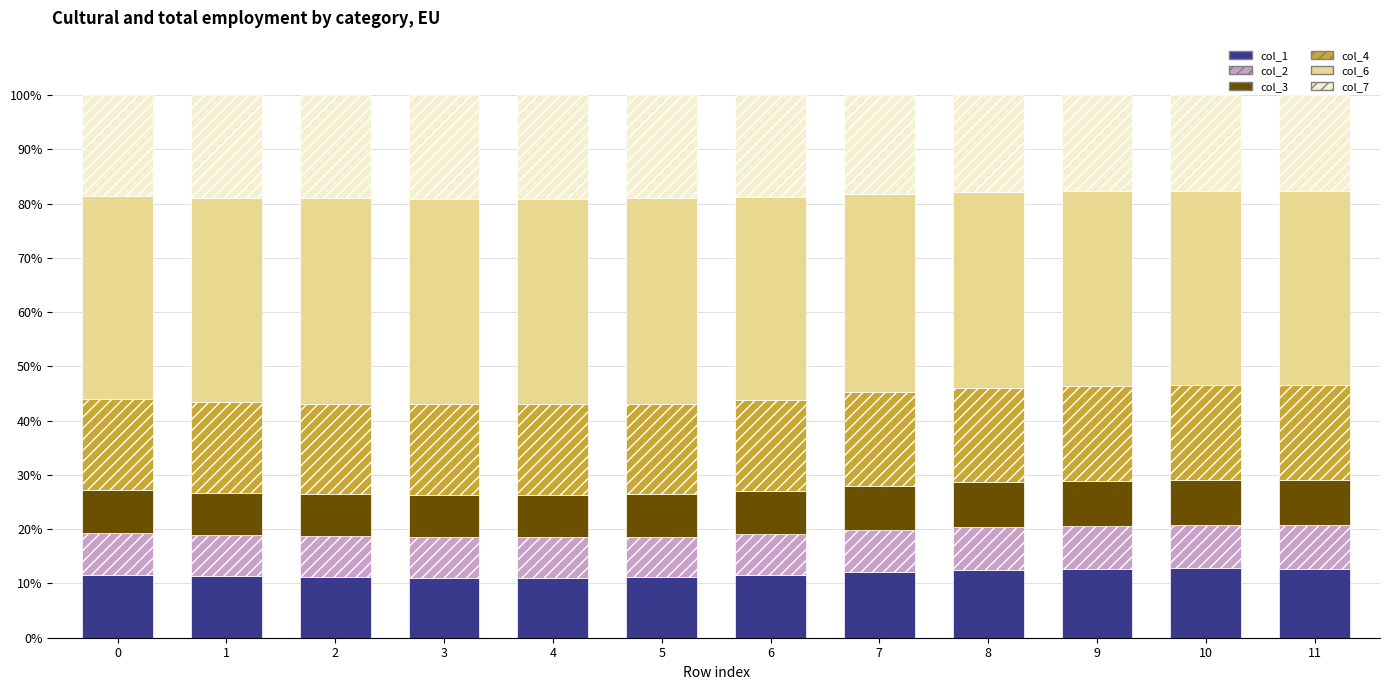

What is the total value across all series at 0?

100.0